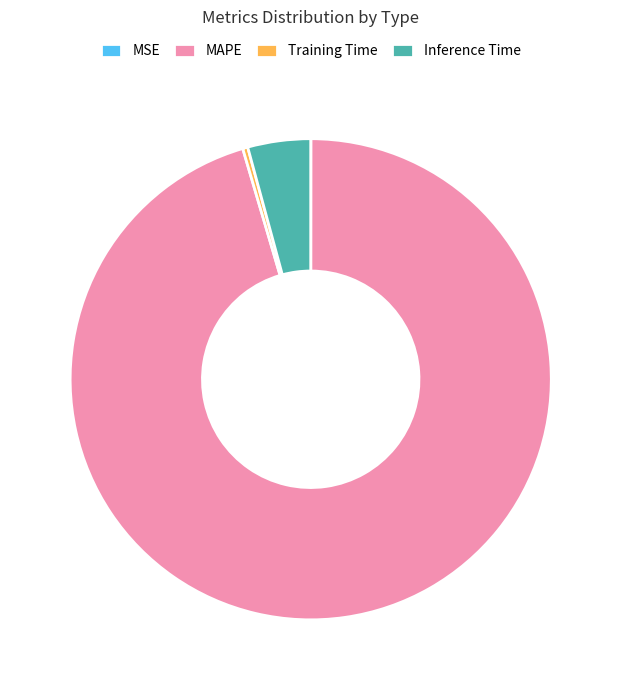

The Training Time slice represents 0% of the pie. True or false?

True